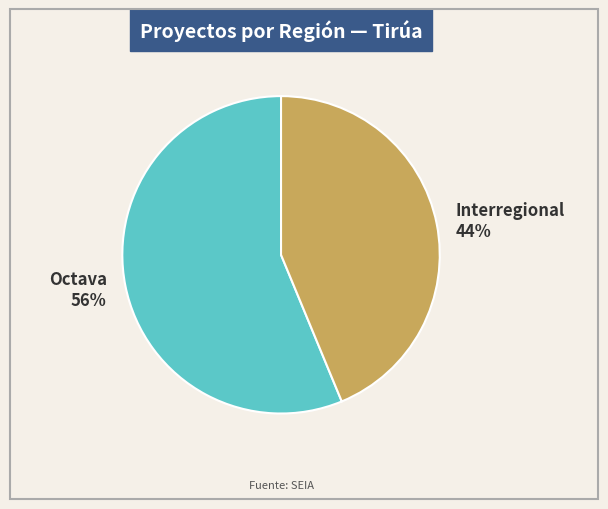

Which has a higher value, Octava or Interregional?

Octava